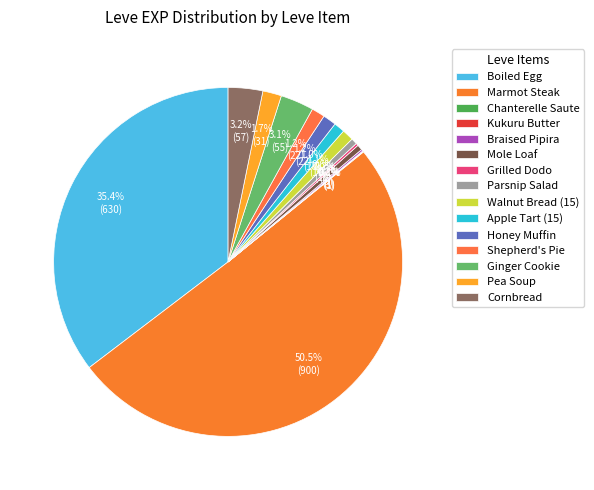

What is the change in value from Chanterelle Saute to Shepherd's Pie?

+21